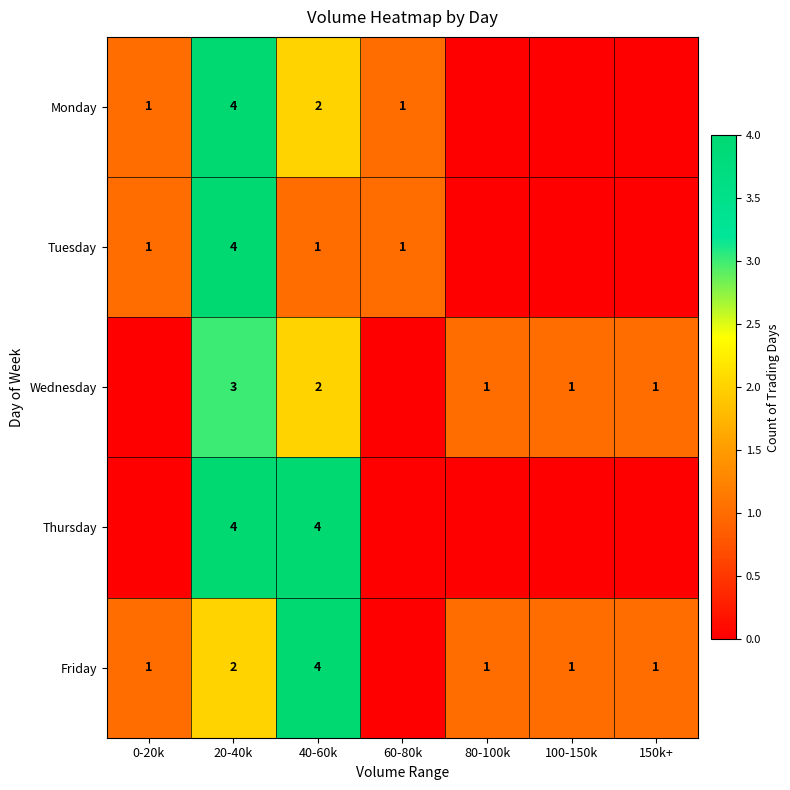

Is the value of Friday at 40-60k greater than the value of Tuesday at 0-20k?

Yes